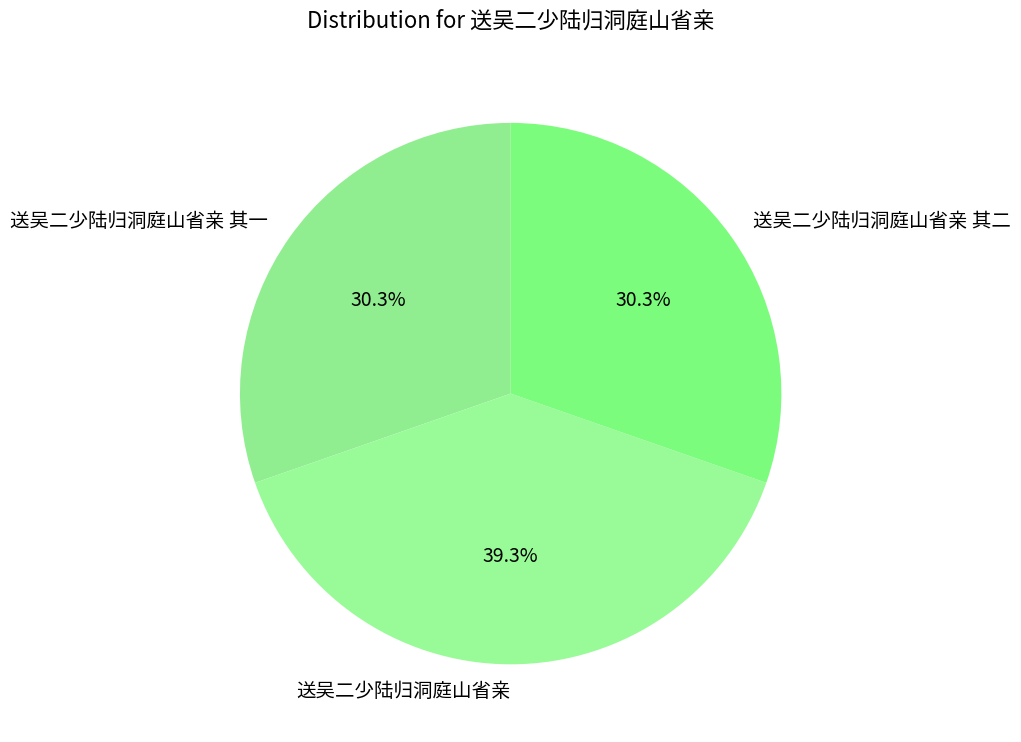

Is it true that 送吴二少陆归洞庭山省亲 其一 is 41% of the pie?

False